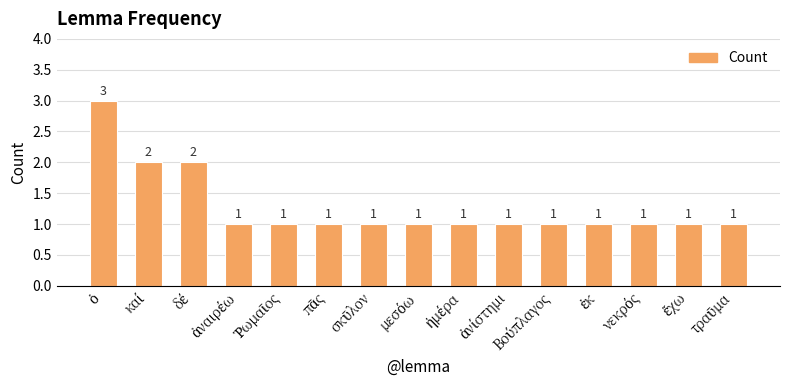

How many values are between 1 and 2?

14